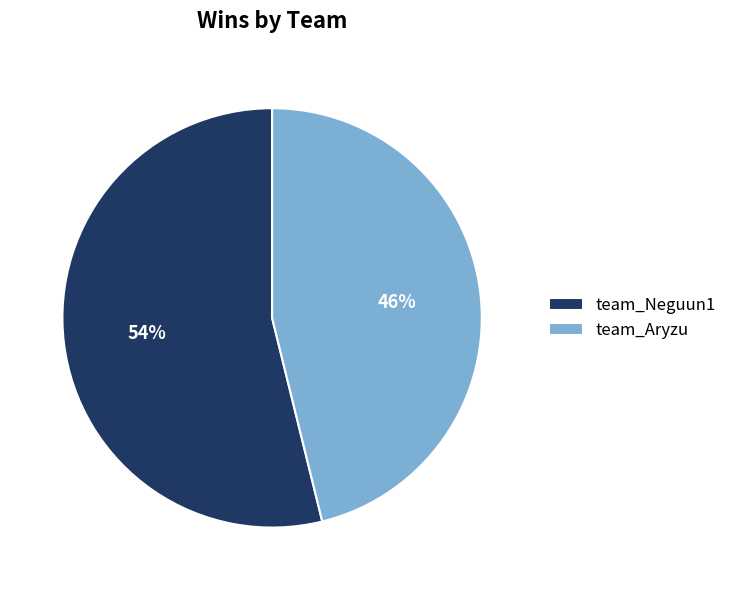

Is the sum of team_Aryzu and team_Neguun1 greater than half?

Yes